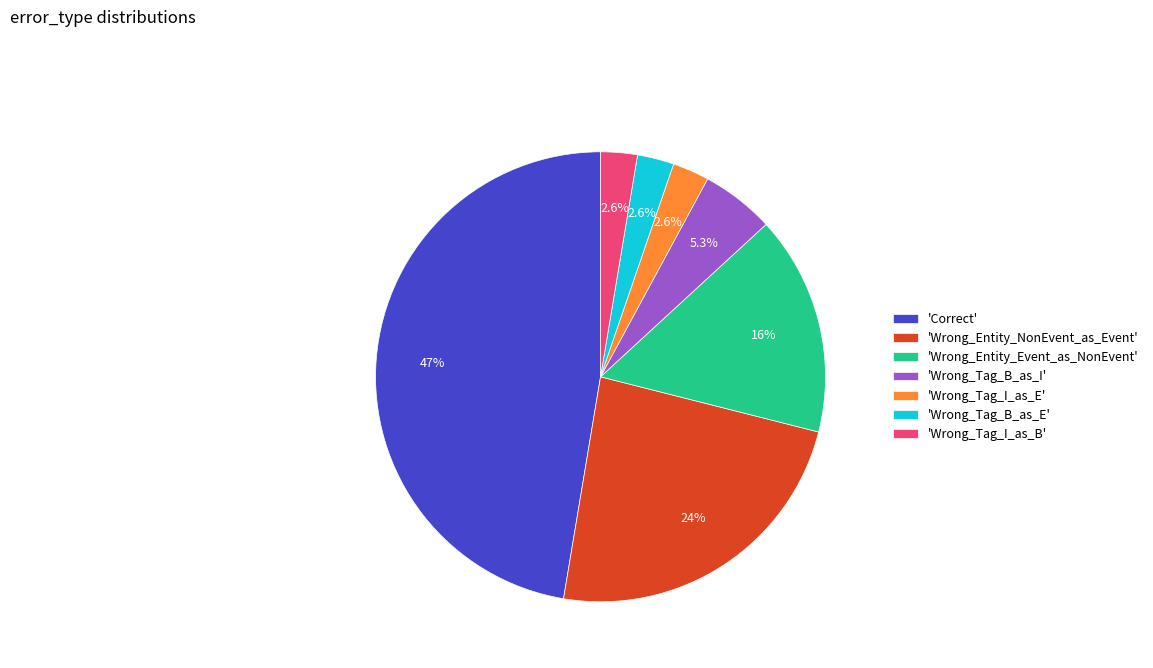

How much of the chart is everything except 'Wrong_Entity_Event_as_NonEvent'?

84.2%